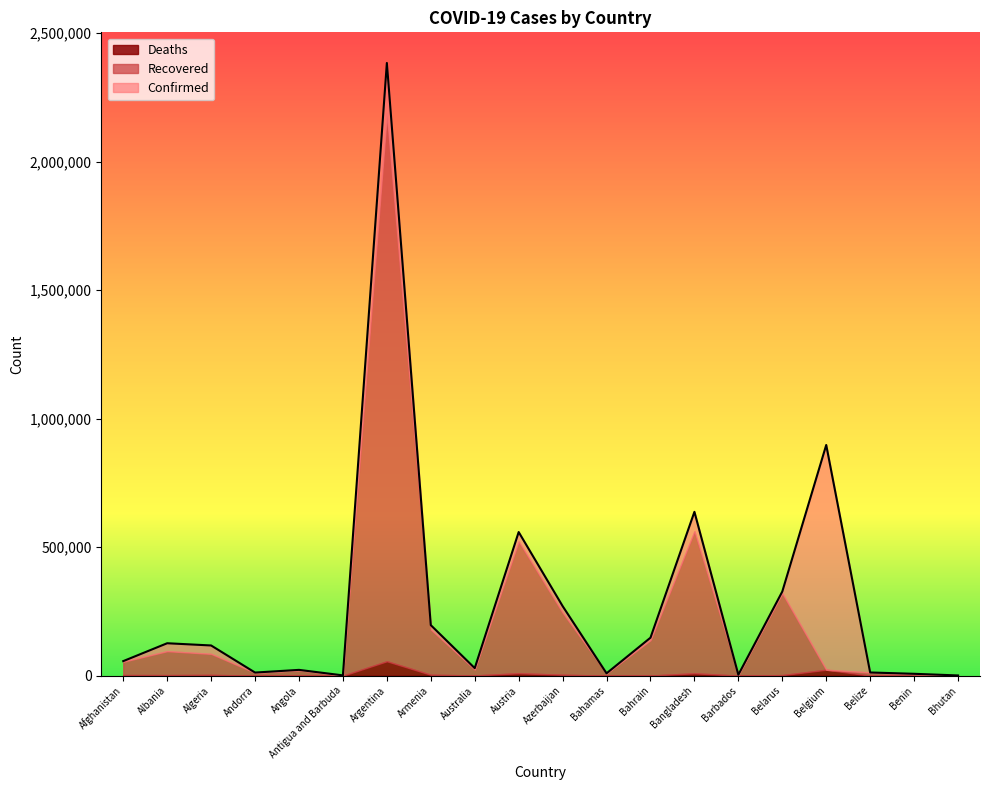

At Antigua and Barbuda, list the series in order from largest to smallest.

Confirmed, Recovered, Deaths